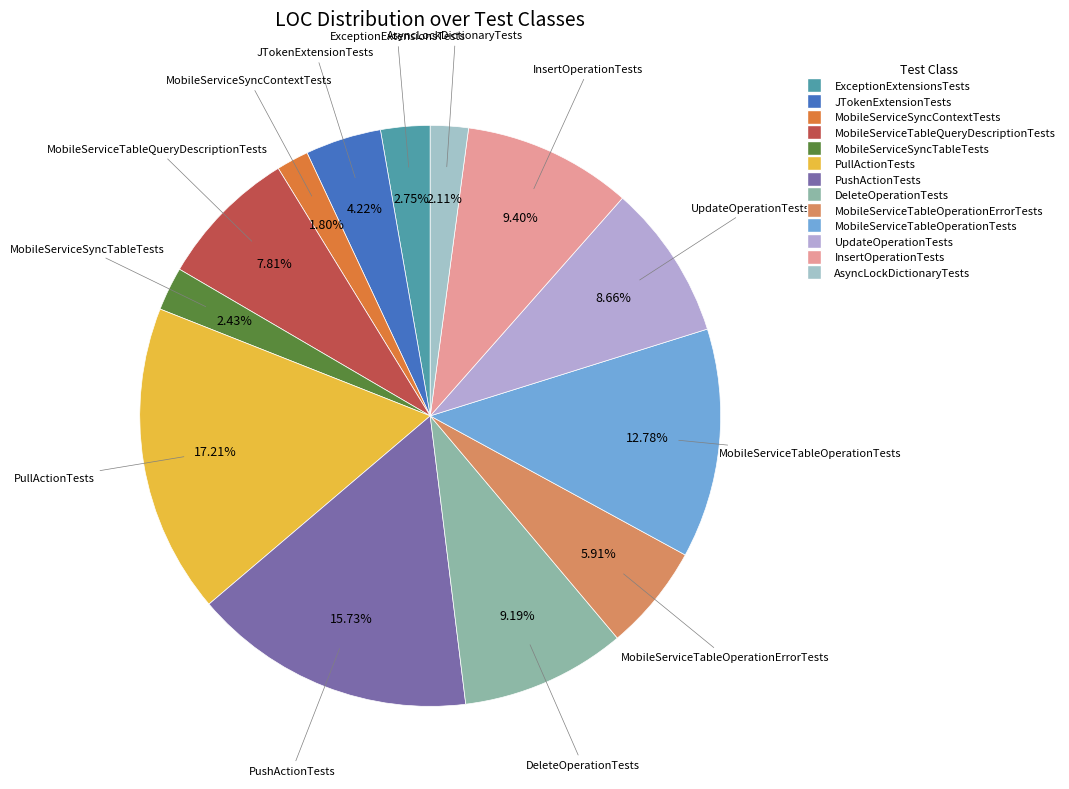

How many slices are in this pie chart?

13